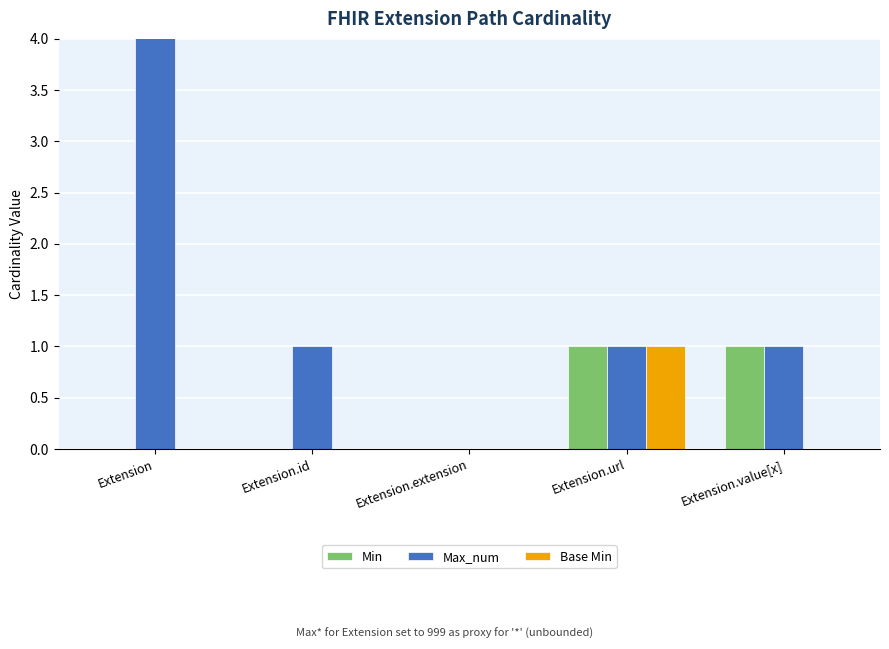

Reading right to left, what are all the values shown in this chart?

Min: 1	1	0	0	0
Max_num: 1	1	0	1	999
Base Min: 0	1	0	0	0